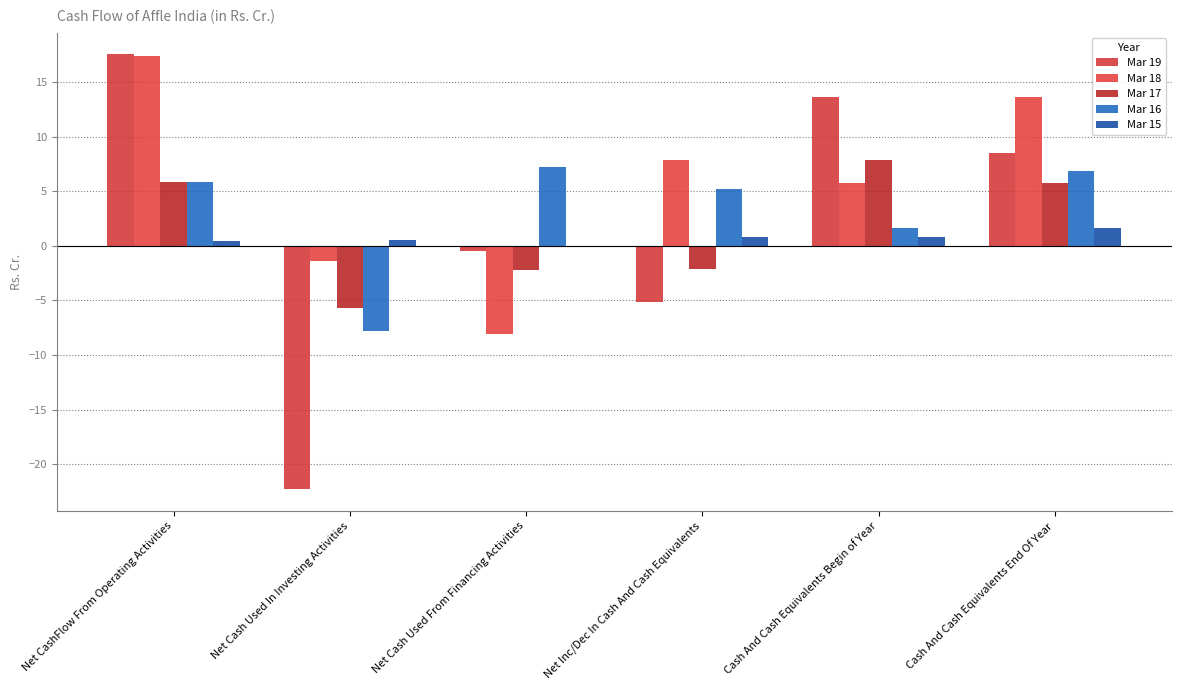

At which category is the sum across all series the highest?

Net CashFlow From Operating Activities